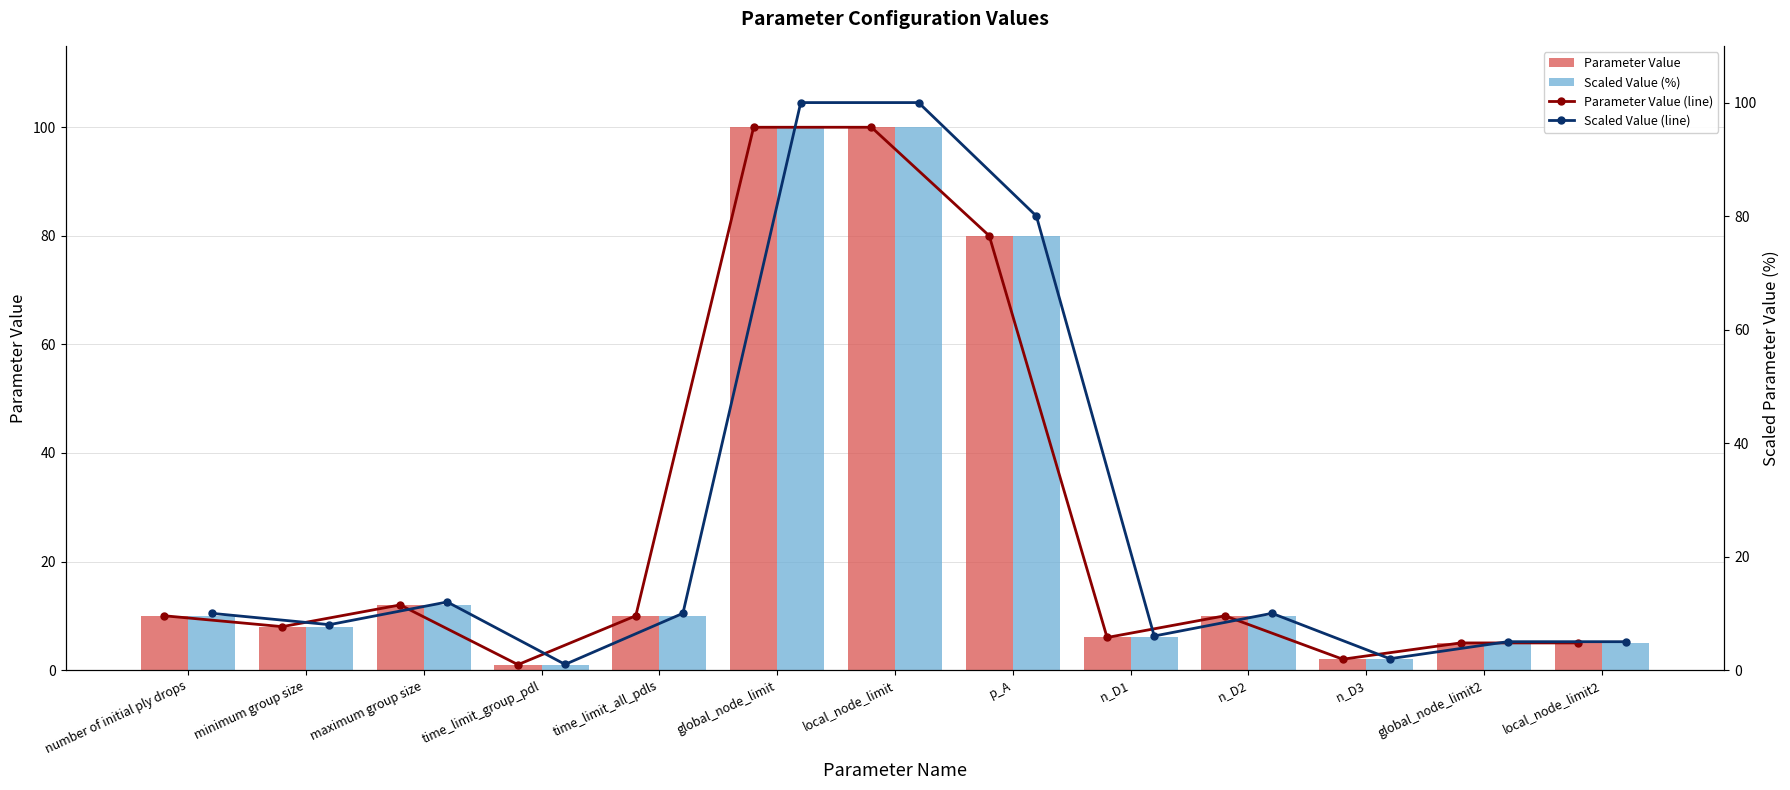

The value of Parameter Value at time_limit_group_pdl is 1. True or false?

True